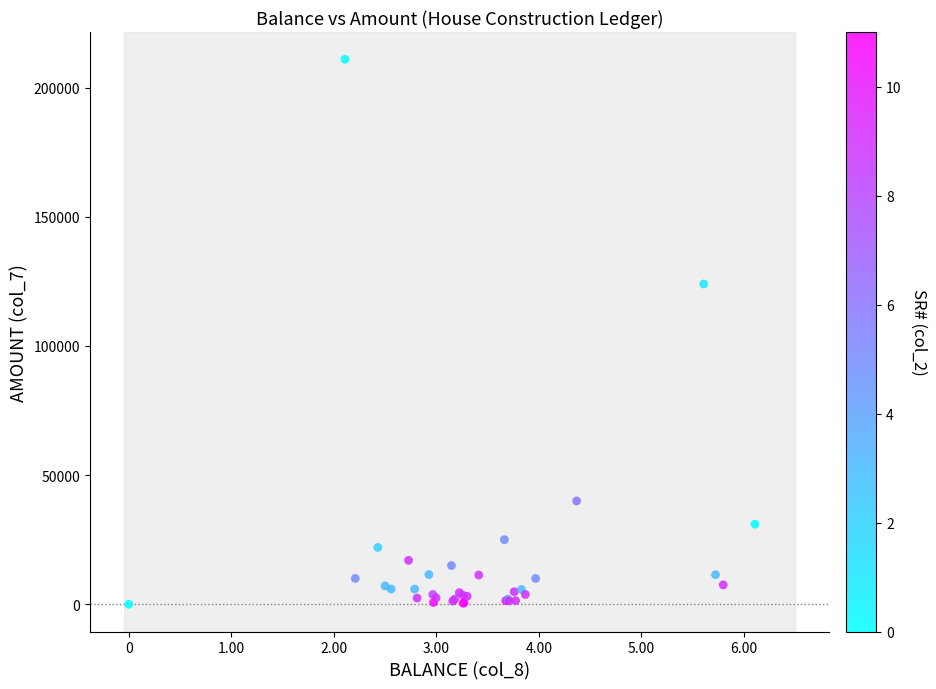

What Y value in the scatter plot is closest to 105500?

124000